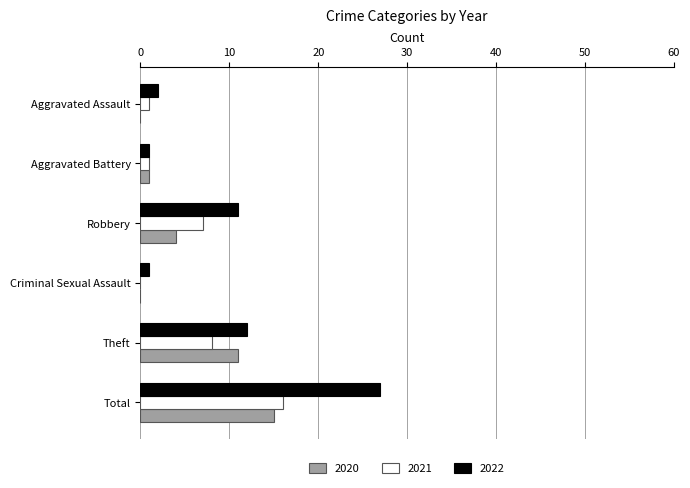

Count the number of data series in this chart.

3